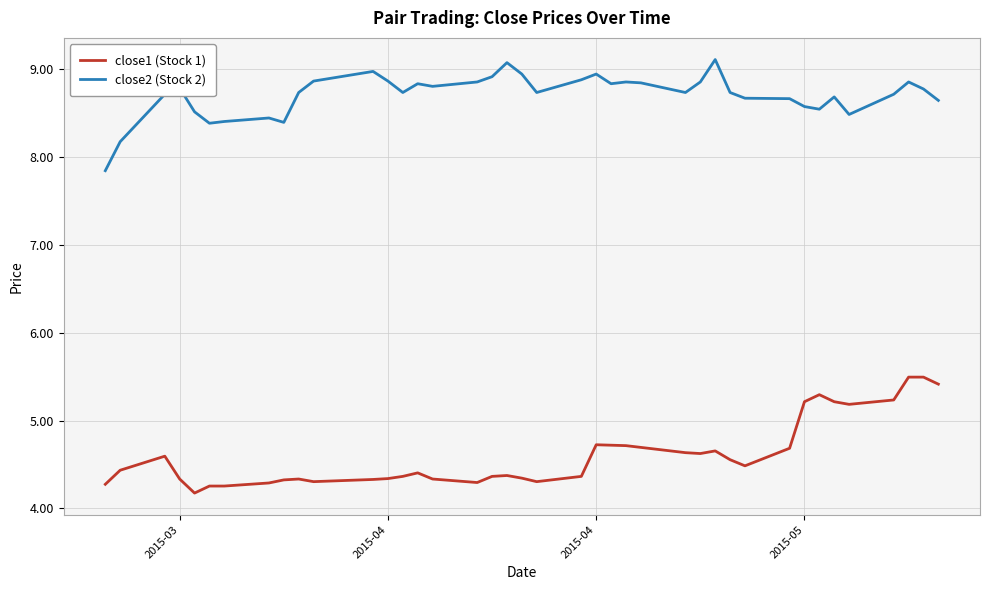

What is the lowest value of the close1 (Stock 1) series?

4.2